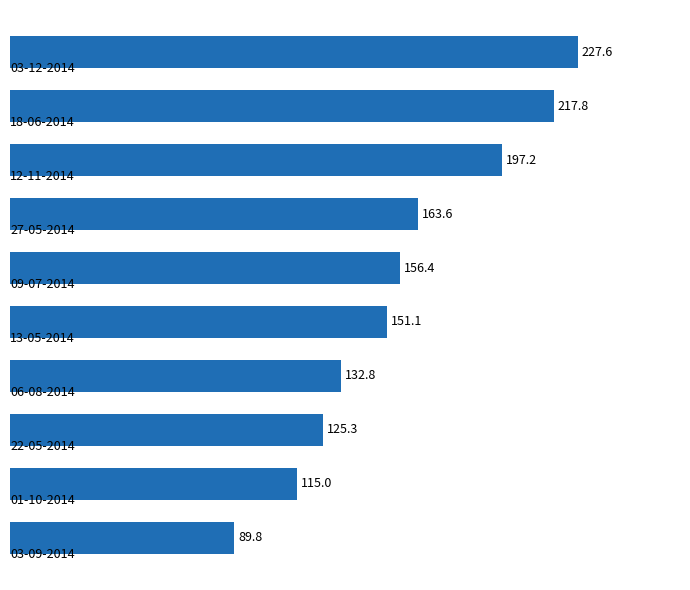

How many bars are there in total?

10